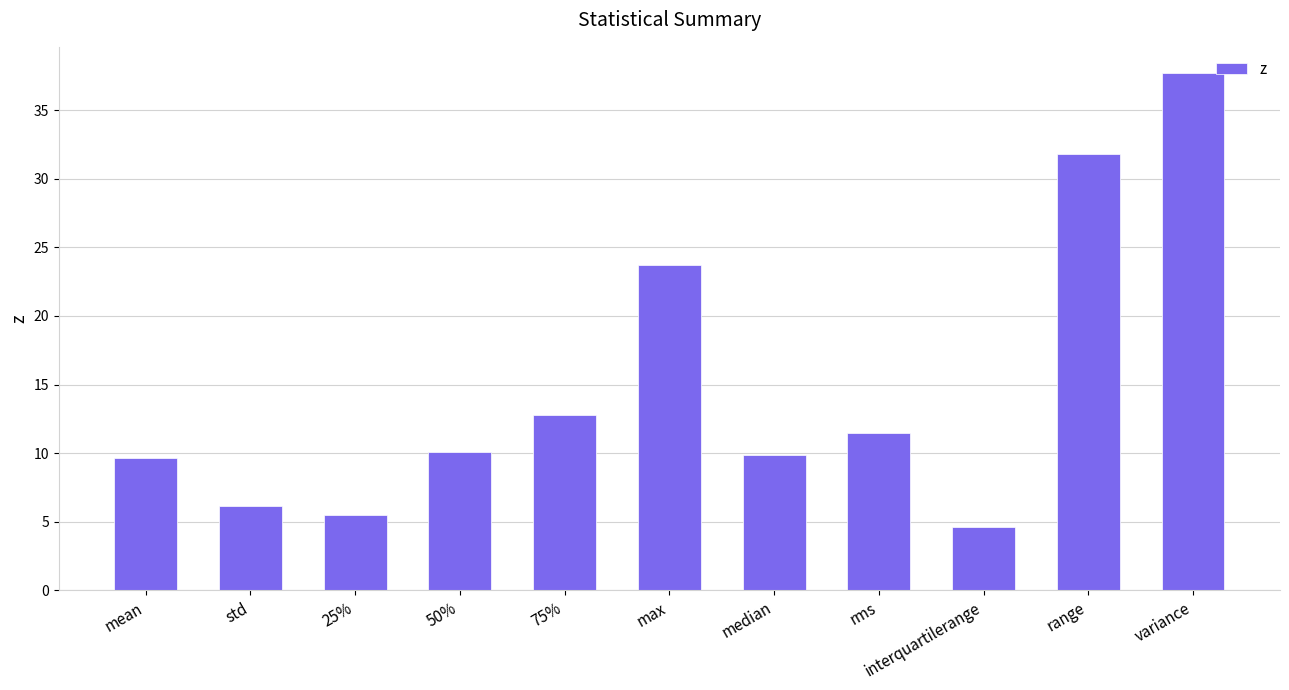

What is the difference between the values at range and rms?

20.3